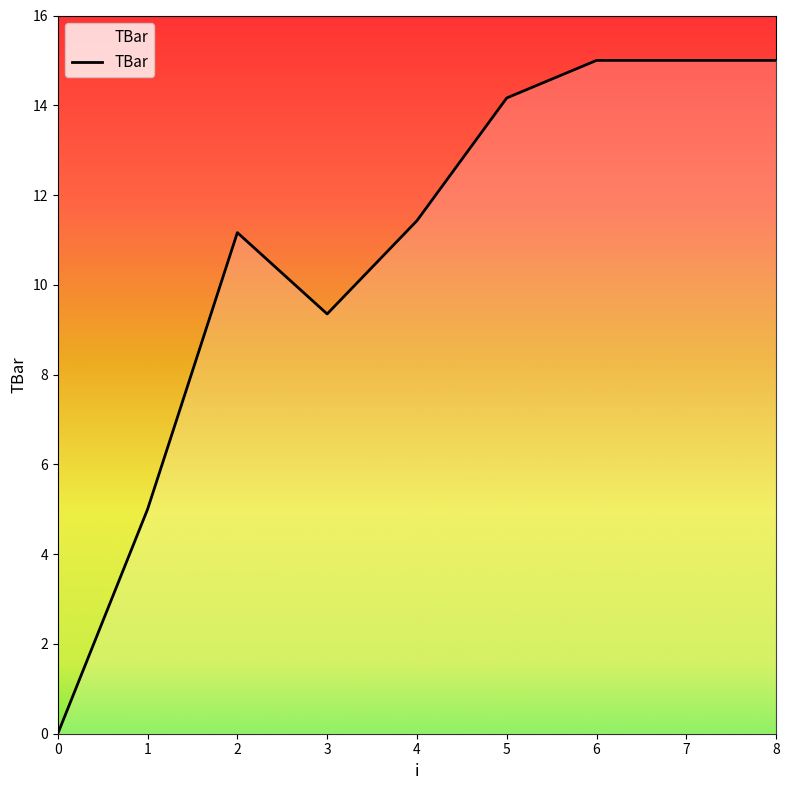

How many values are above zero?

8